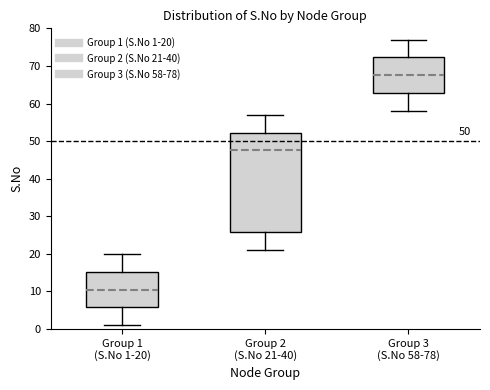

Reading left to right, transcribe this box plot: for each box, give where its median line is, the range the box spans, and where its two whiskers end, as read against the y-axis. The values are not printed on the chart, so give them approximately, as read against the axis.

Group 1 (S.No 1-20): median 11, box 6 to 15, whiskers 1 to 20
Group 2 (S.No 21-40): median 48, box 26 to 52, whiskers 21 to 57
Group 3 (S.No 58-78): median 68, box 63 to 72, whiskers 58 to 77